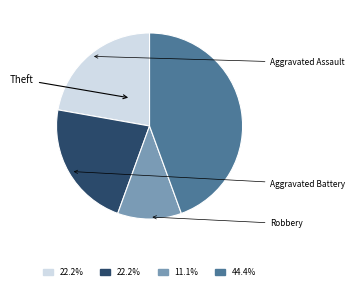

Is there any slice that represents more than half of the pie?

No